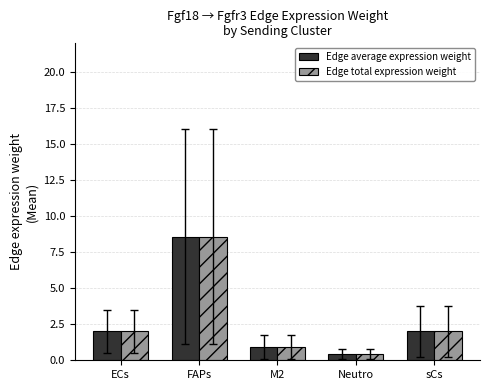

At which label does Edge total expression weight reach its minimum?

Neutro